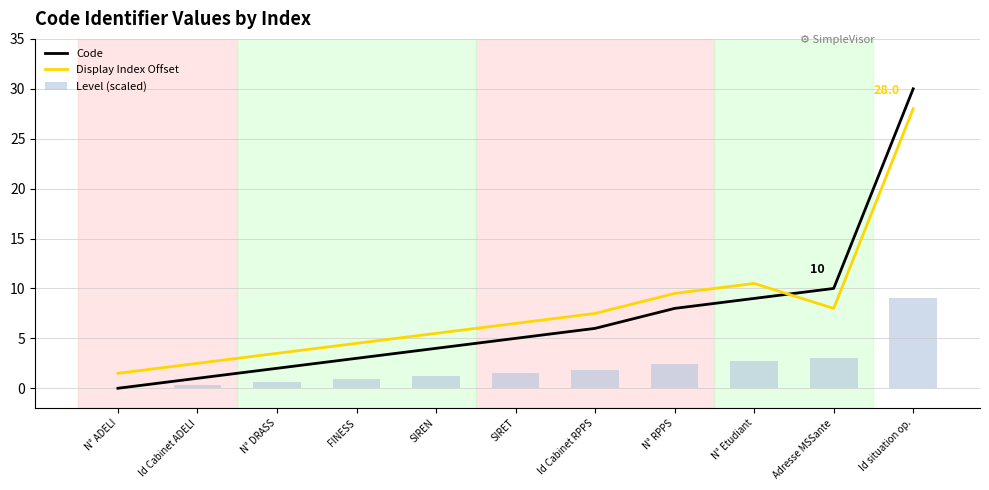

What is the label of the 2nd bar from the right?

Adresse MSSante